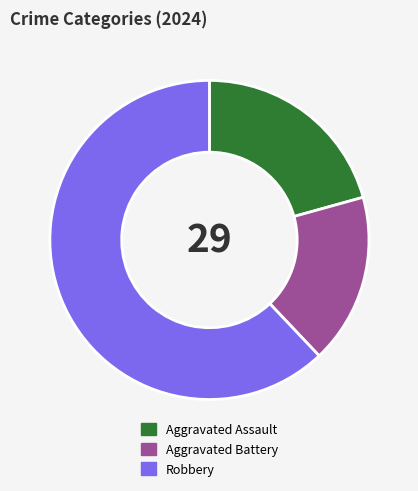

Does Robbery represent more than half of the total?

Yes